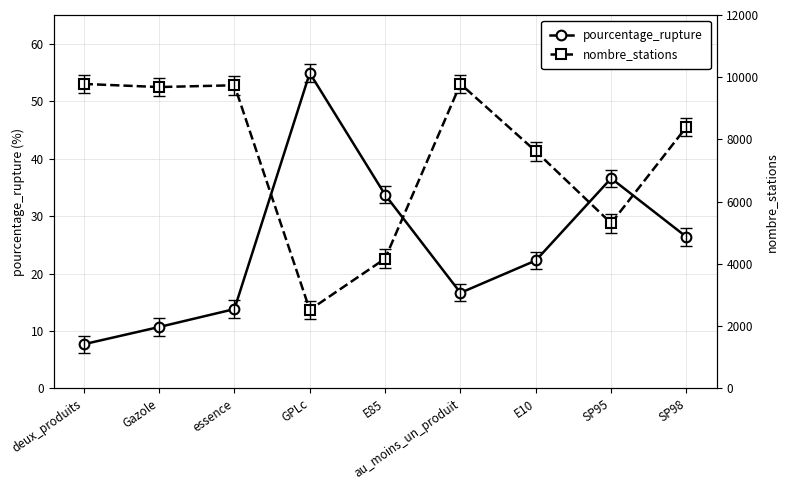

How many values in the nombre_stations series exceed 8403?

4